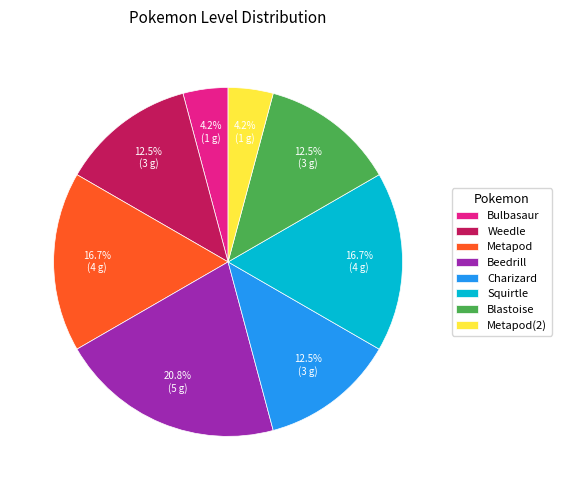

Is the sum of Squirtle and Metapod greater than half?

No